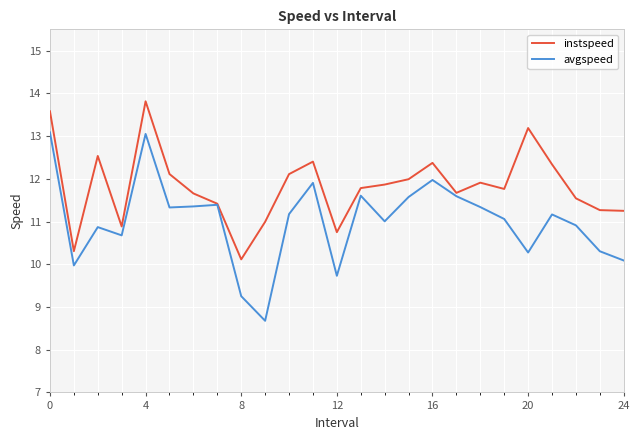

What is the minimum value for instspeed?

10.1